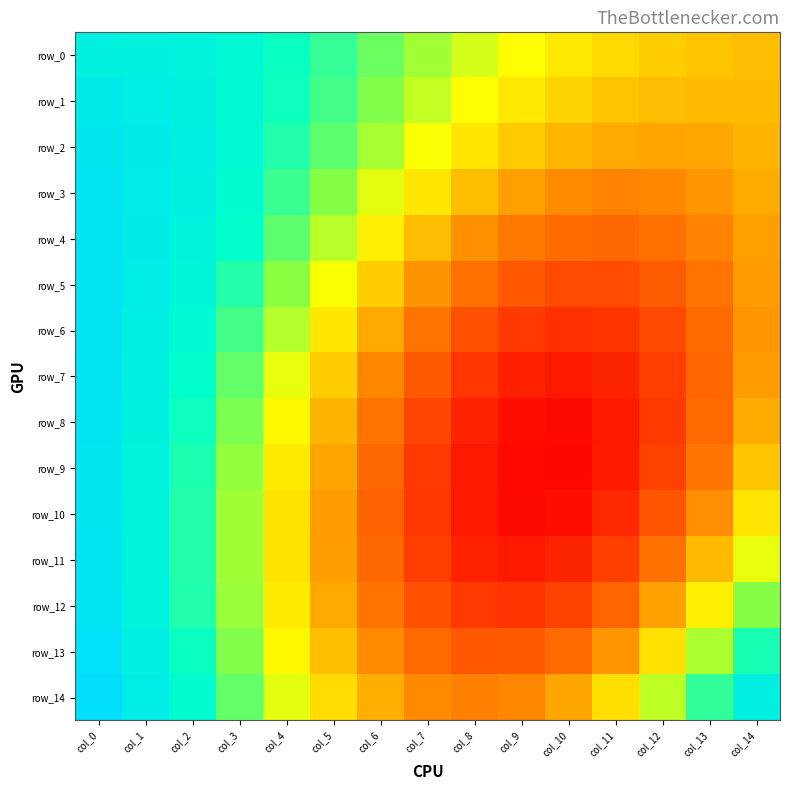

Between col_9 and col_4, which is larger?

col_4